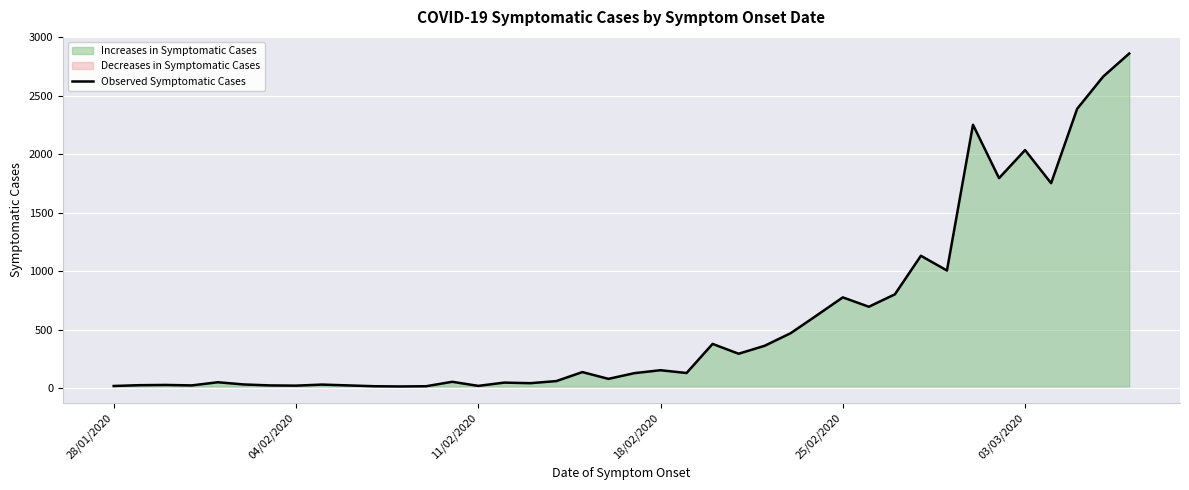

What is the highest value of the Observed Symptomatic Cases series?

2862